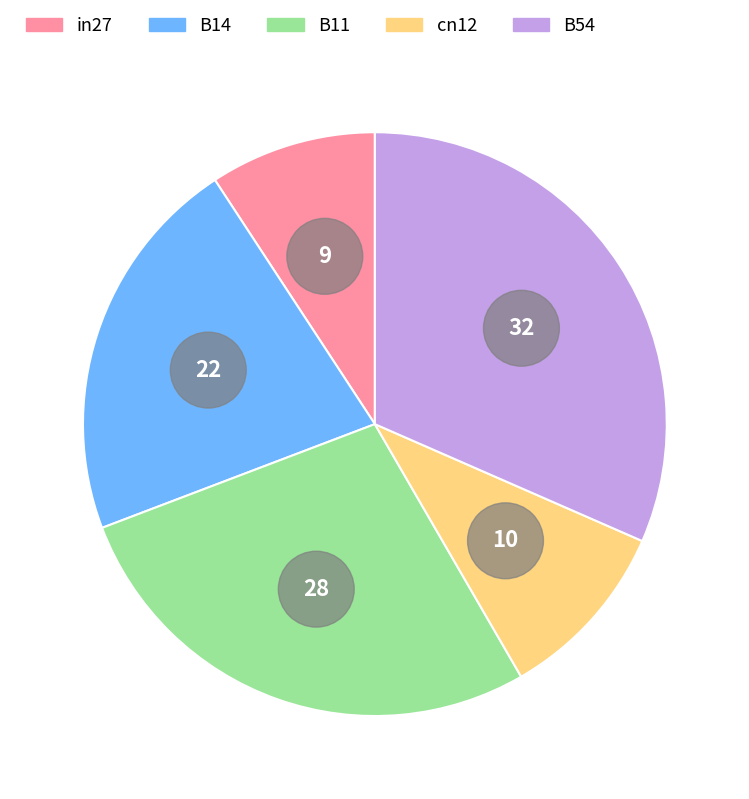

Is it true that B11 is 28% of the pie?

True